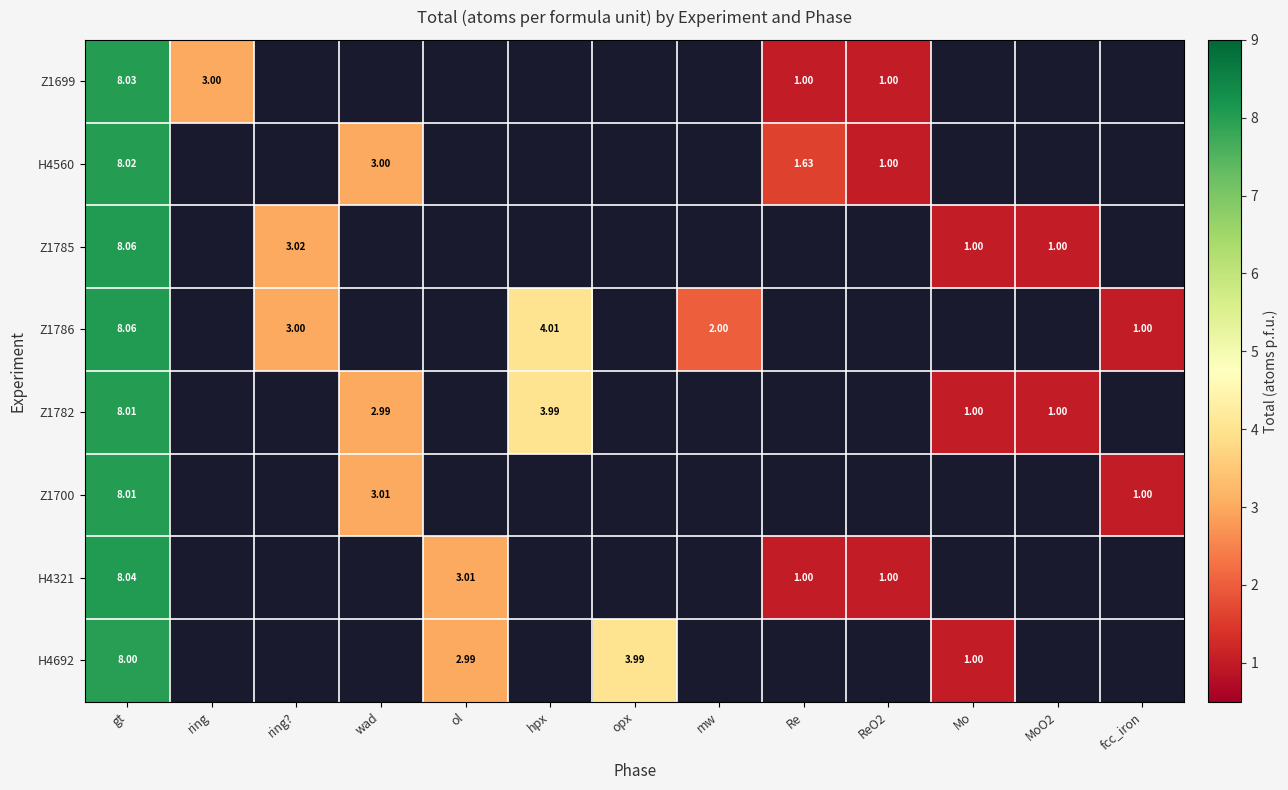

What is the approximate value of Z1700 at wad?

3.0